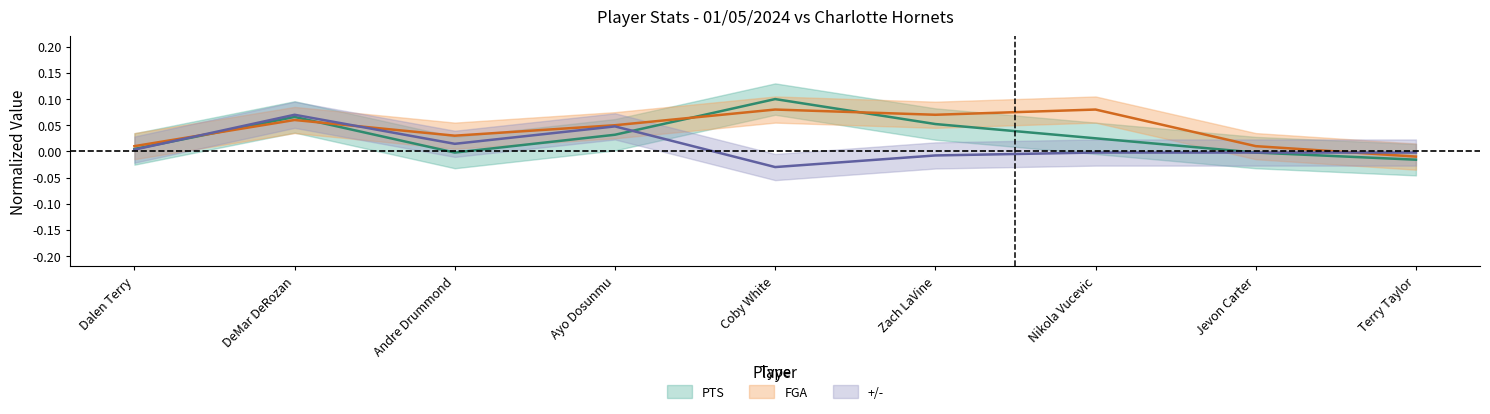

What are all the series names shown in the legend?

PTS, FGA, +/-